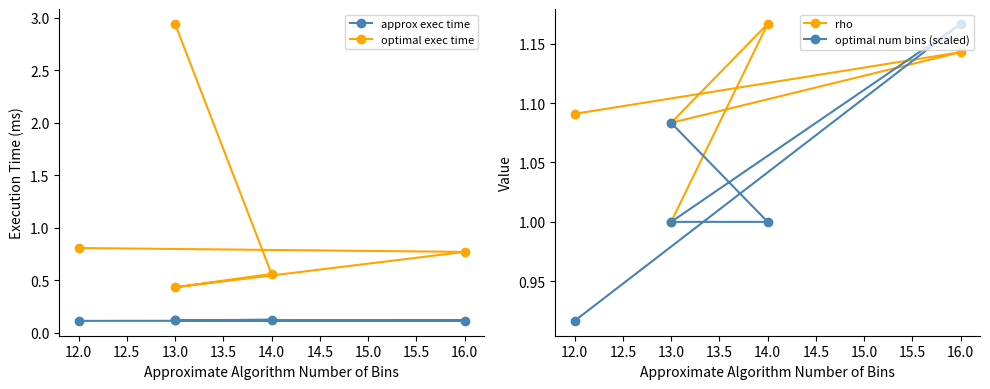

The value of approx exec time at 14.0 is 0.1. True or false?

True